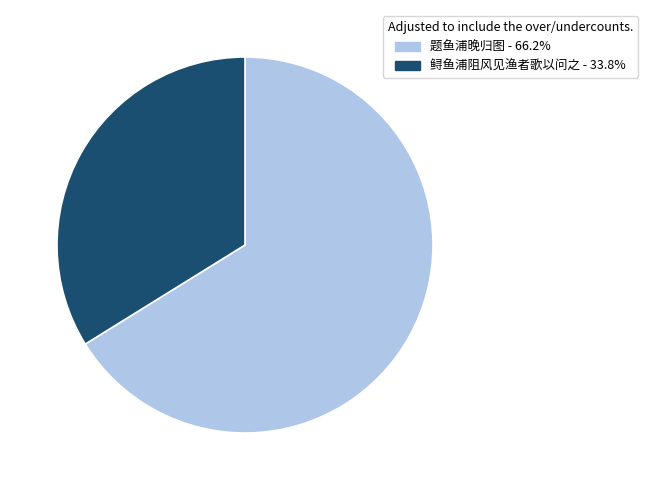

True or false: 鲟鱼浦阻风见渔者歌以问之 accounts for 34% of the total.

True